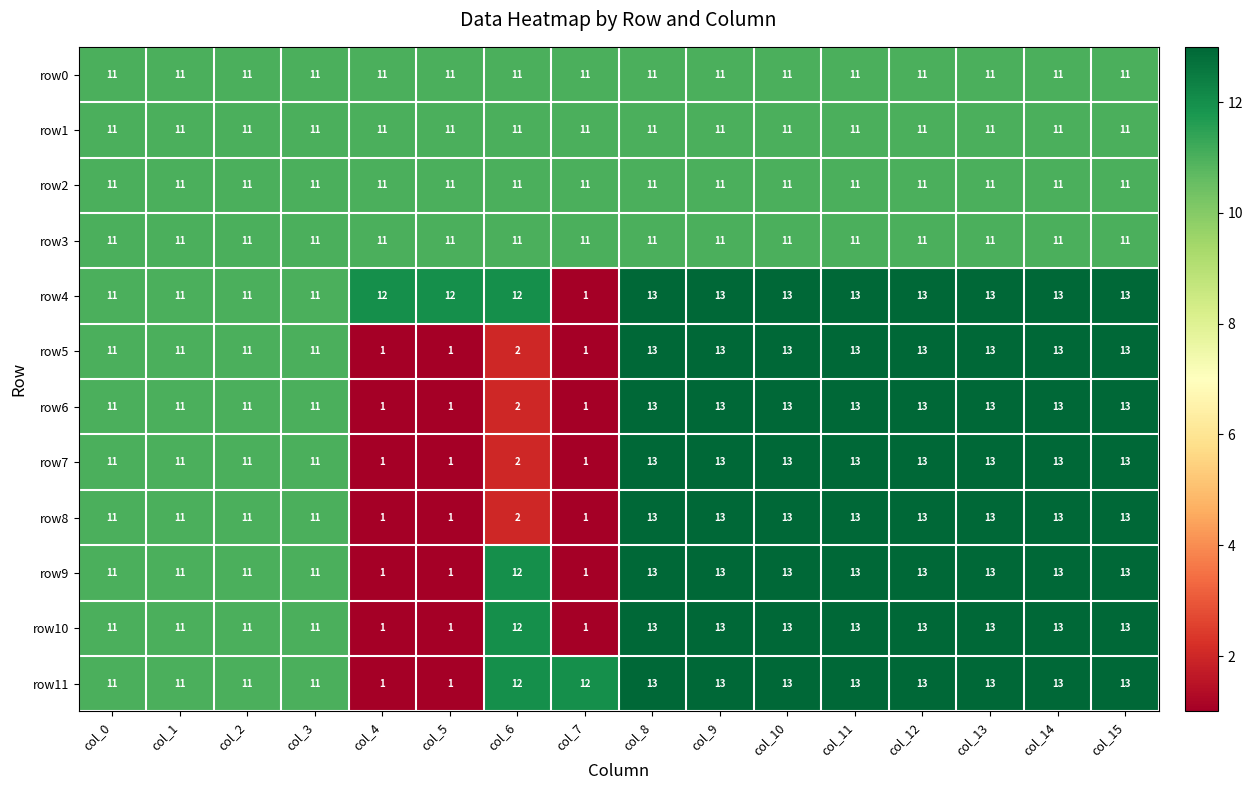

The value of row10 at col_14 is 23. True or false?

False